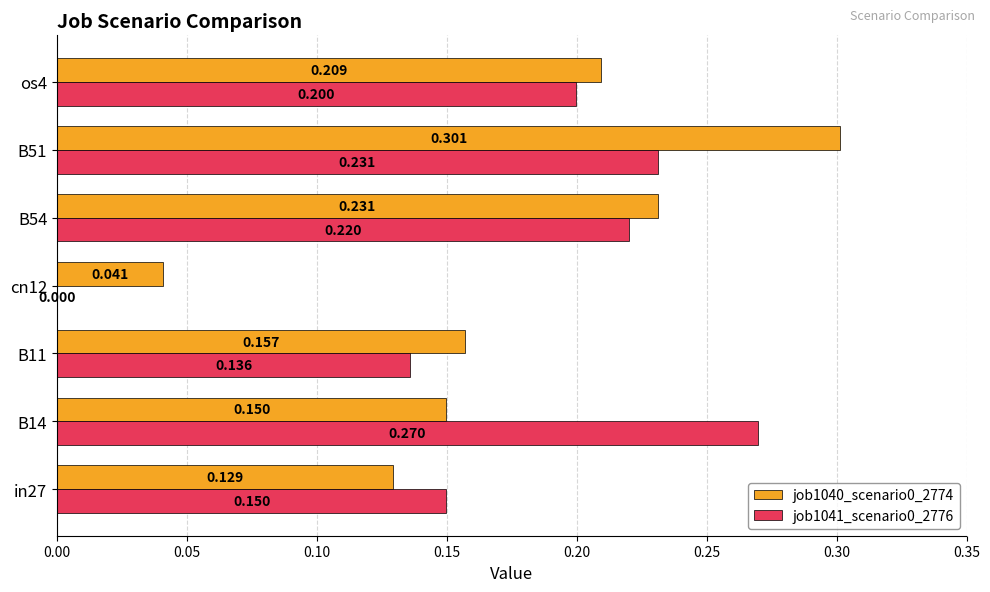

Is the value of job1041_scenario0_2776 at cn12 greater than the value of job1040_scenario0_2774 at B54?

No